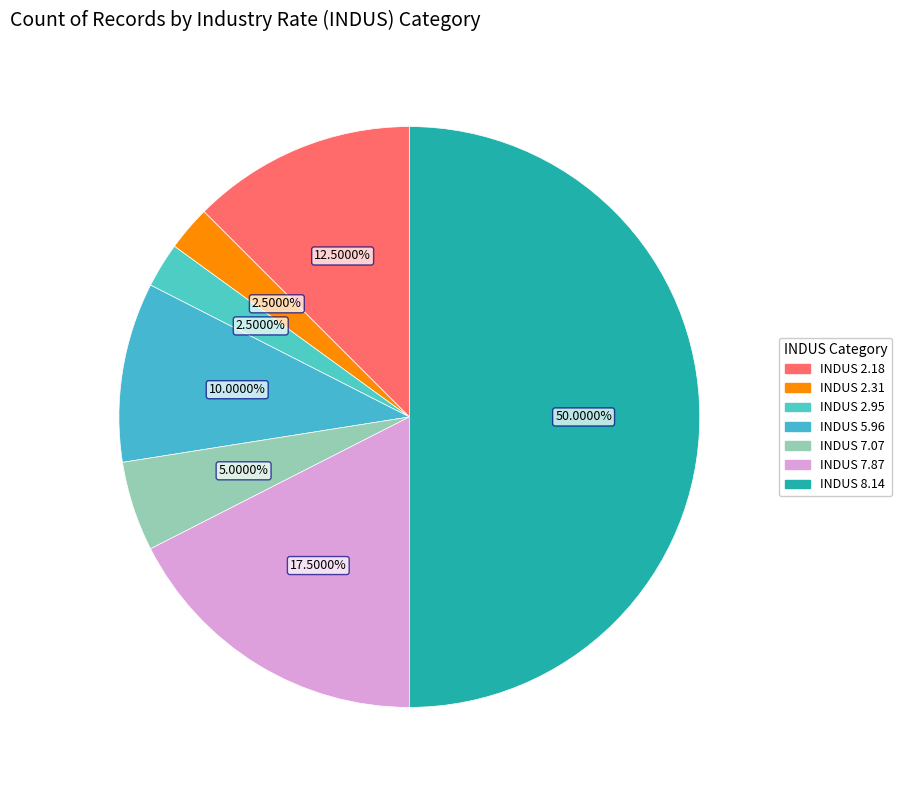

To the nearest percent, what is the difference between the INDUS 7.87 and INDUS 2.95 slice percentages?

15%